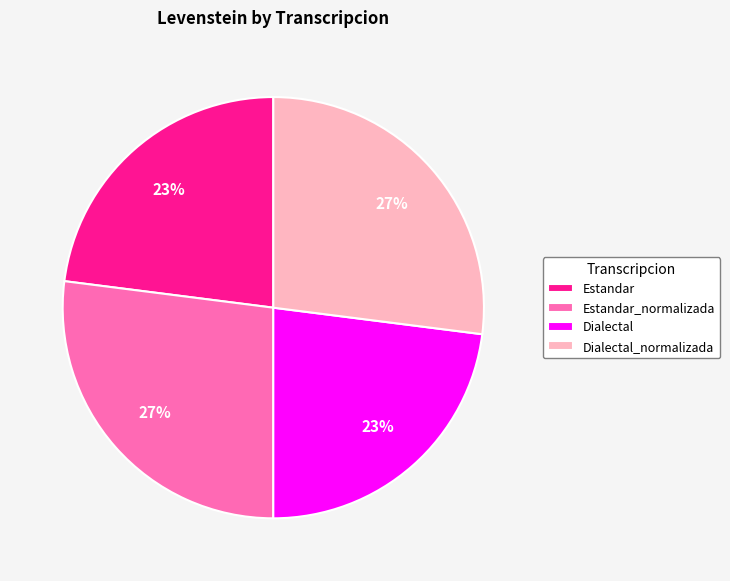

To the nearest percent, what is the average slice percentage?

25%